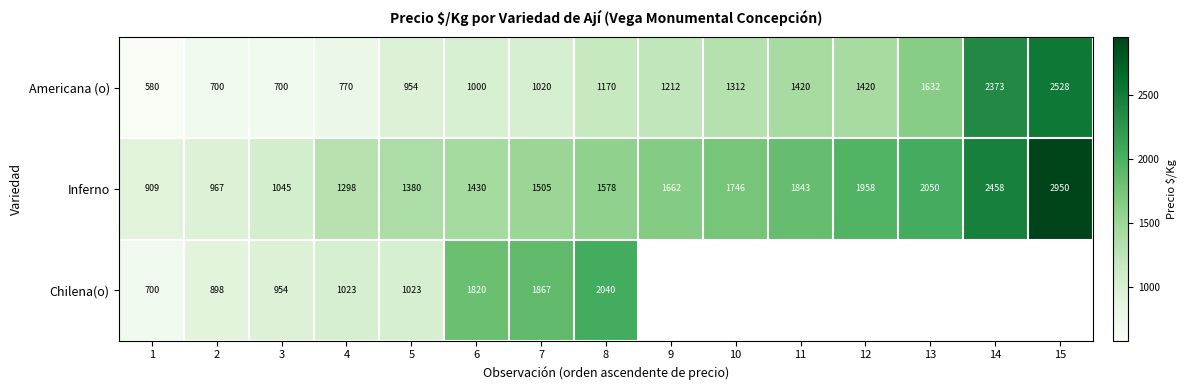

List the labels in order of Inferno value, largest first.

15, 14, 13, 12, 11, 10, 9, 8, 7, 6, 5, 4, 3, 2, 1